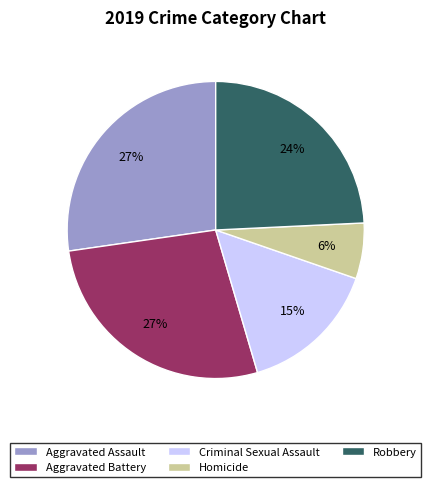

The Aggravated Assault slice represents 39% of the pie. True or false?

False